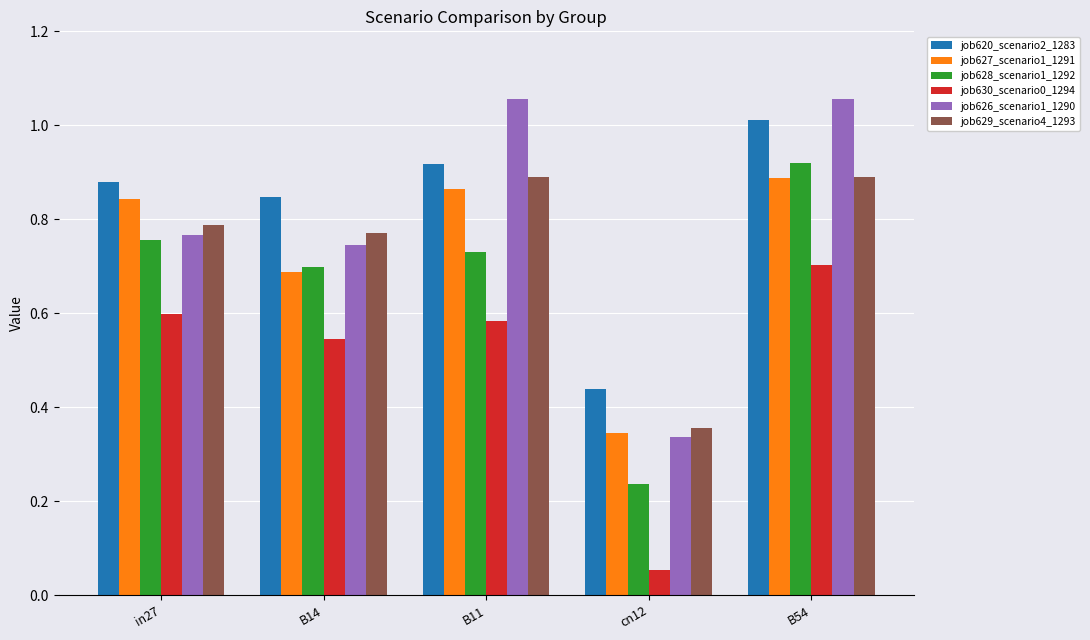

Which series has the largest range (max minus min)?

job626_scenario1_1290